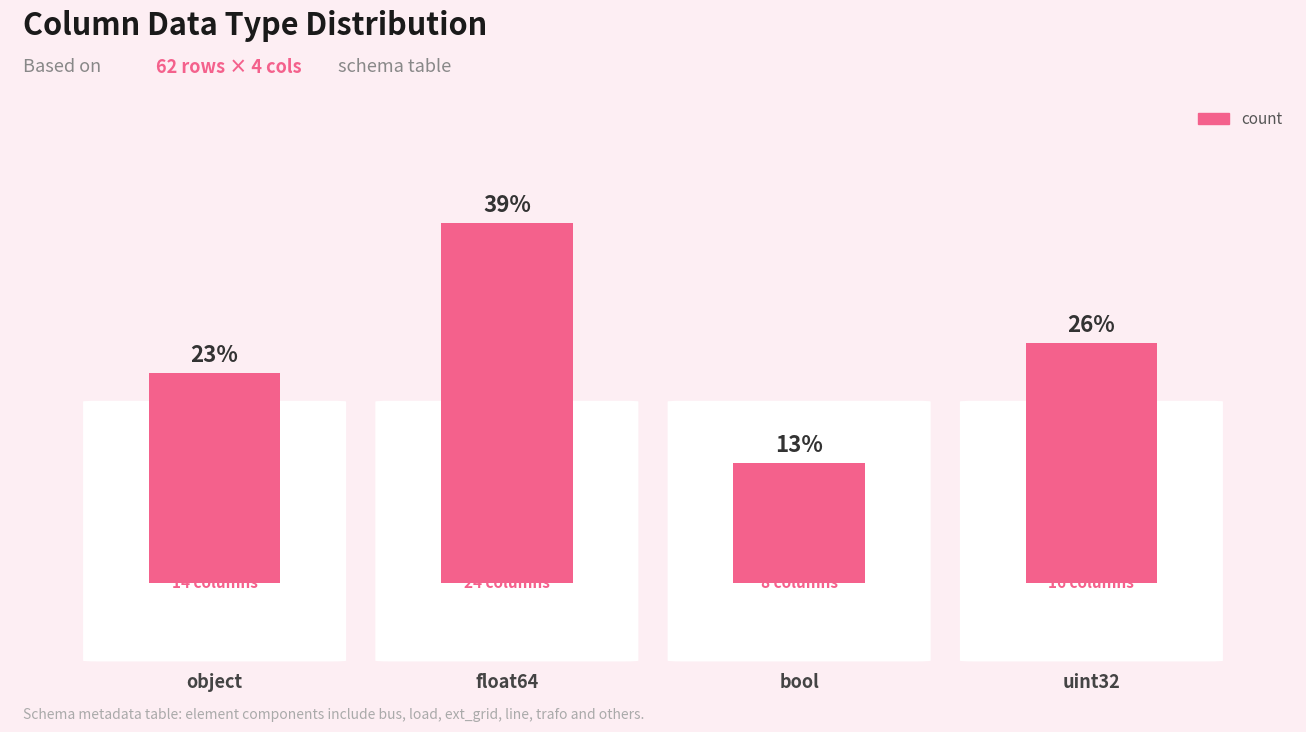

How many distinct data groups are displayed?

1